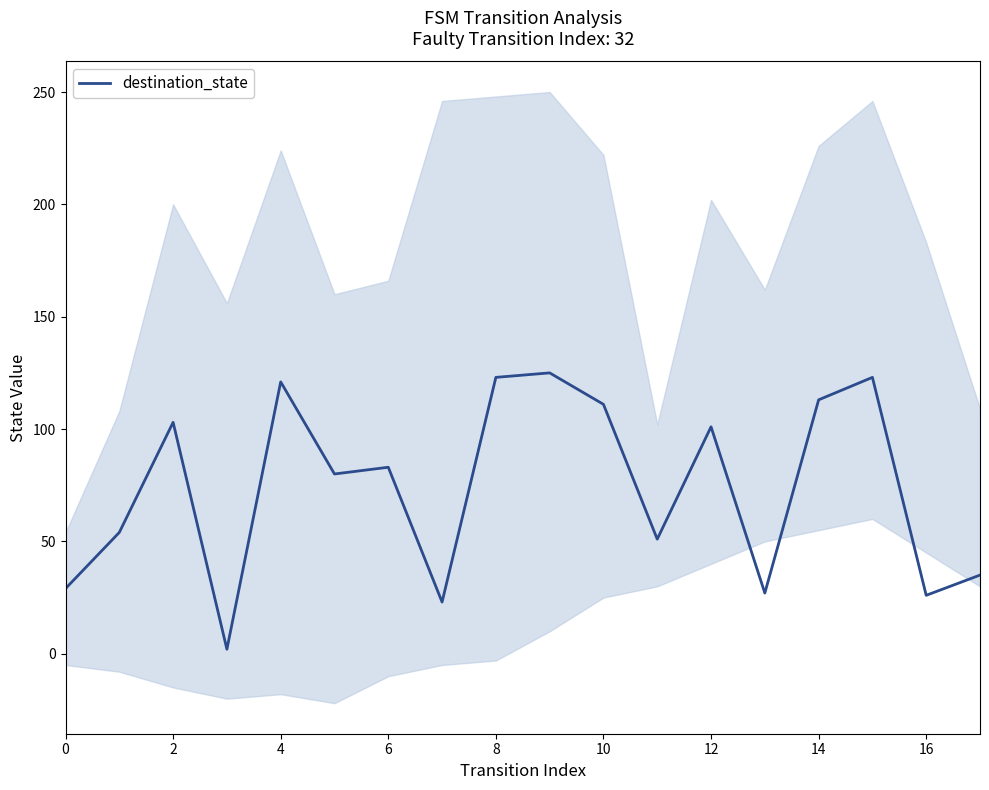

What is the maximum value for destination_state?

125